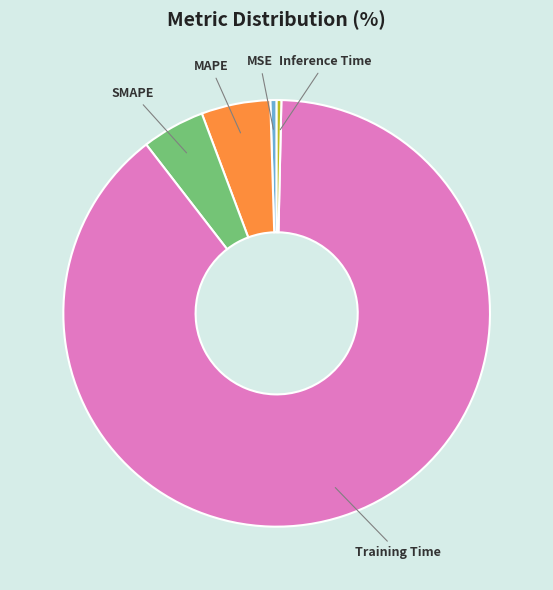

Which slice is the largest?

Training Time